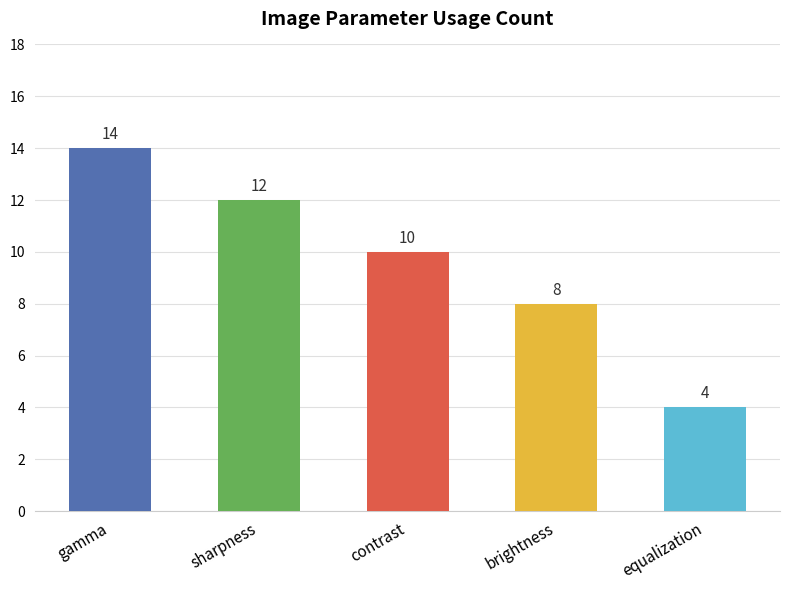

How many categories are shown in the chart?

5